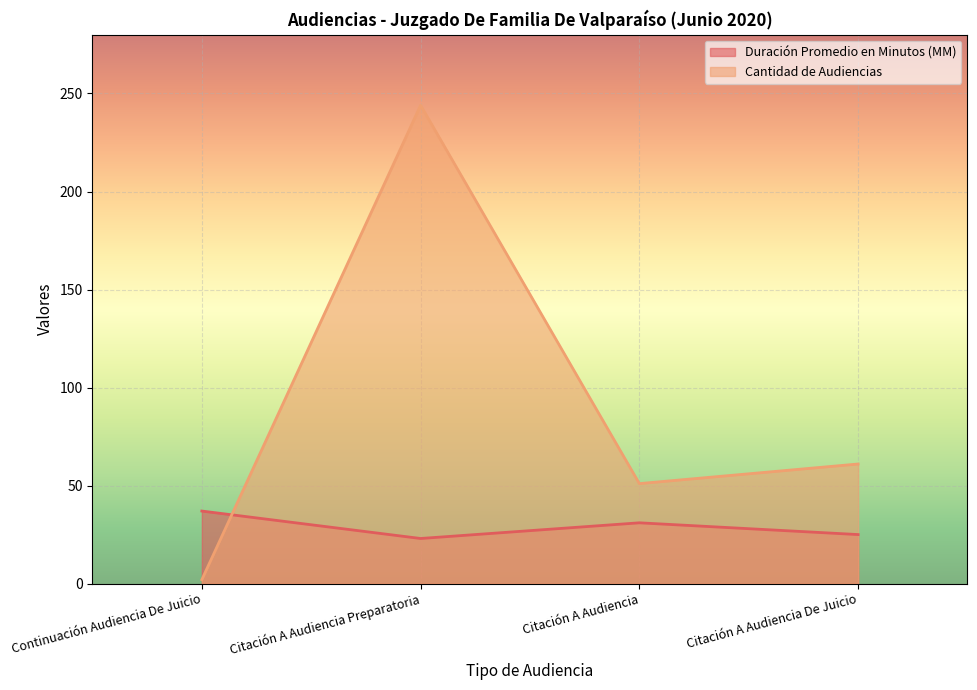

True or false: Duración Promedio en Minutos (MM) and Cantidad de Audiencias intersect in this chart.

True